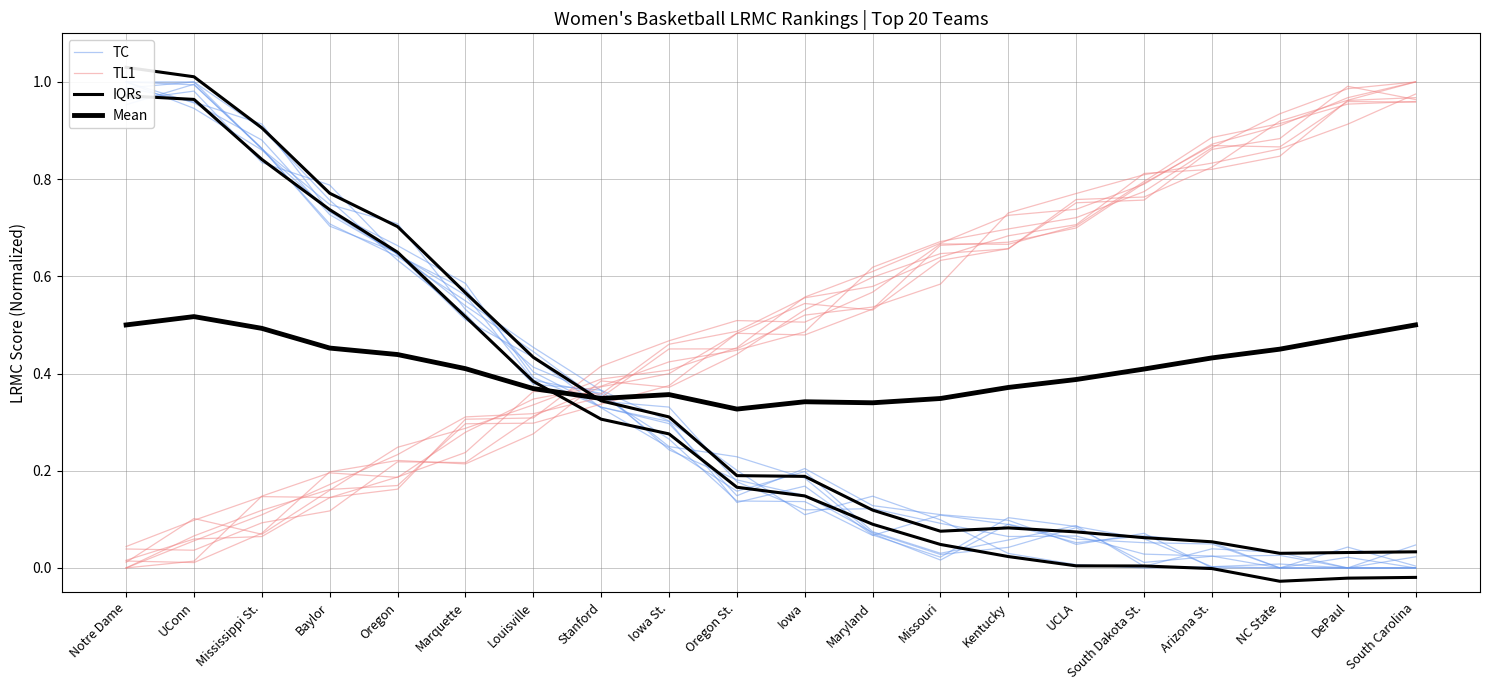

Where is the first local minimum for TL1?

Maryland